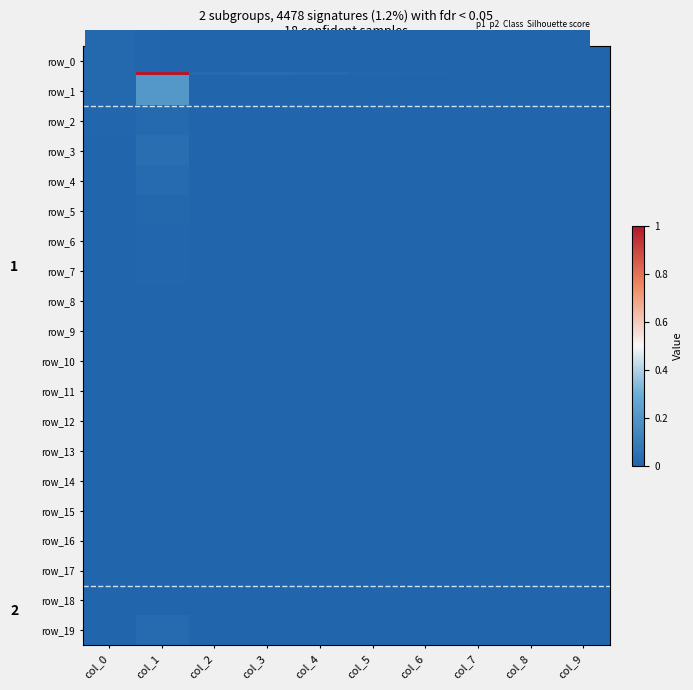

Which series has the widest spread of values?

row_0